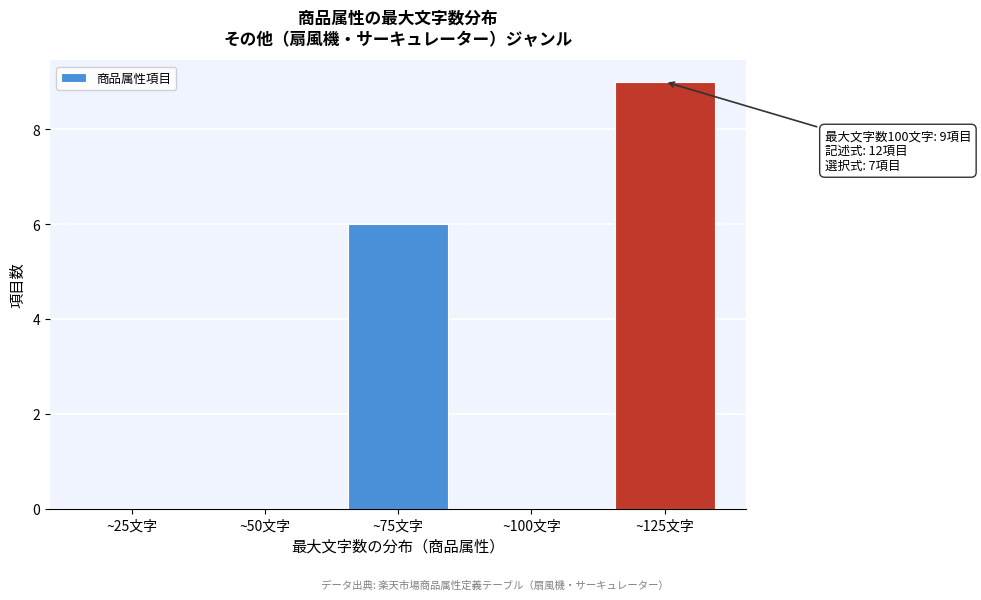

Reading right to left, what are all the values shown in this chart?

~125文字=9	~100文字=0	~75文字=6	~50文字=0	~25文字=0